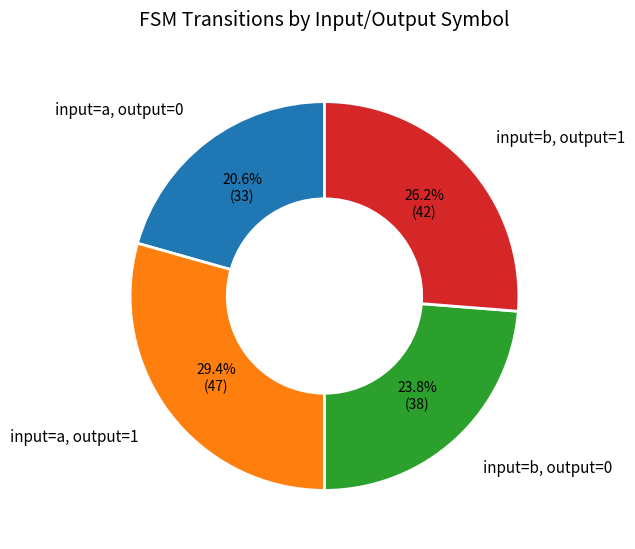

Does any single category account for the majority?

No